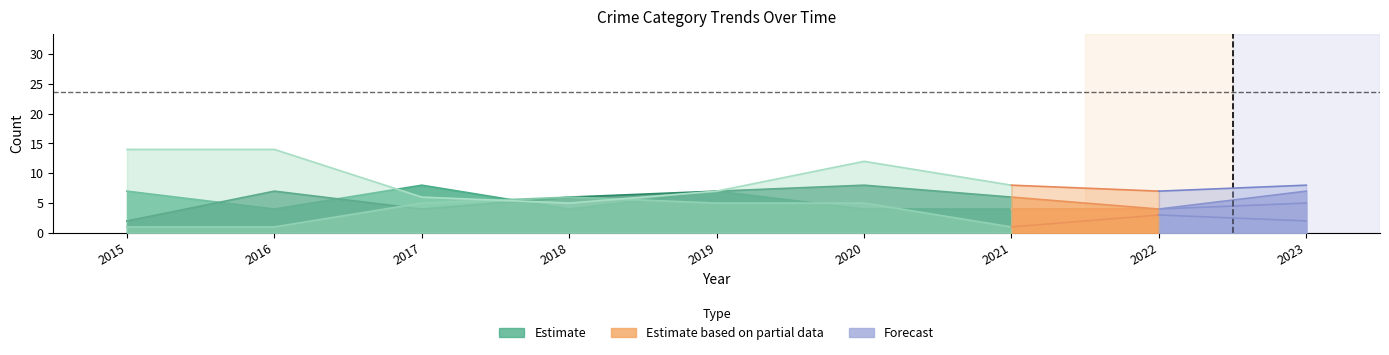

Where is Aggravated Battery nearest to the value 5?

2023